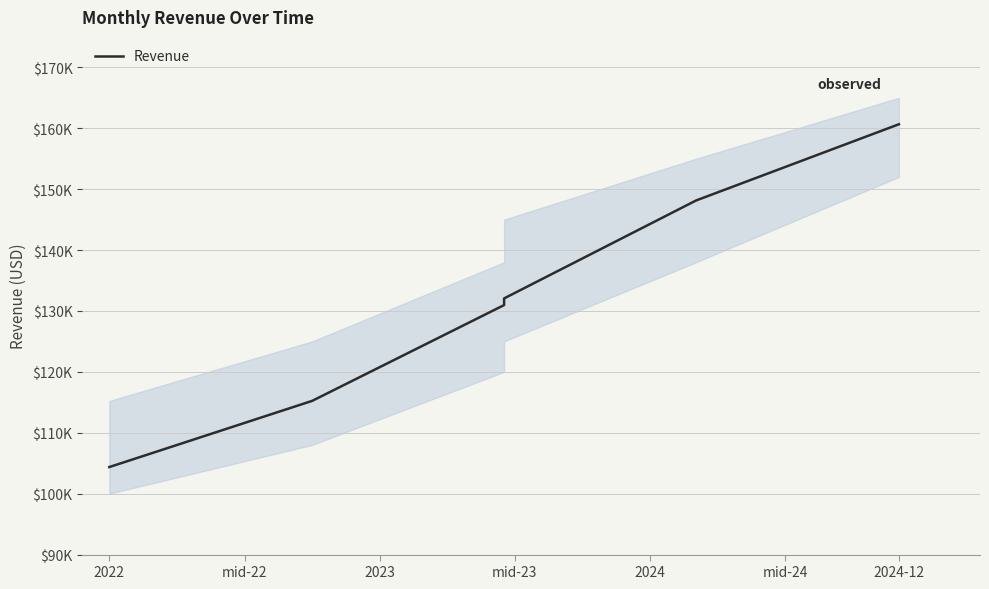

Reading left to right, list all the values displayed in this chart.

104371.5	115235.1	130967.6	132059.5	148140.6	160654.9